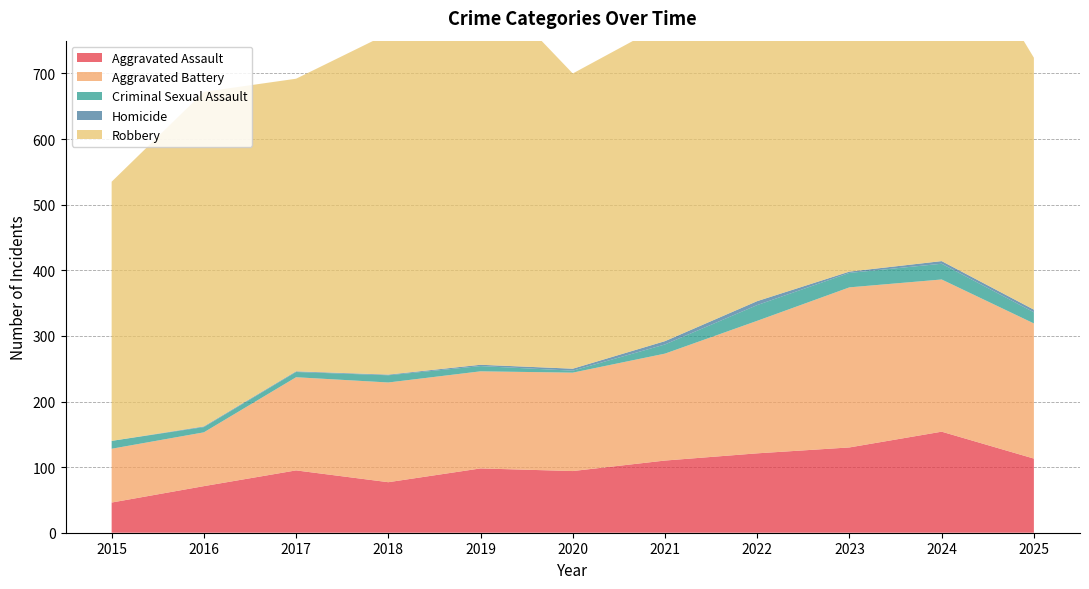

Reading left to right, extract all data points from this chart.

Aggravated Assault: 2015=46	2016=71	2017=95	2018=77	2019=98	2020=94	2021=110	2022=121	2023=130	2024=154	2025=113
Aggravated Battery: 2015=82	2016=82	2017=142	2018=152	2019=148	2020=150	2021=163	2022=202	2023=244	2024=232	2025=206
Criminal Sexual Assault: 2015=12	2016=8	2017=8	2018=11	2019=8	2020=3	2021=14	2022=24	2023=22	2024=24	2025=17
Homicide: 2015=0	2016=1	2017=1	2018=1	2019=2	2020=3	2021=5	2022=6	2023=2	2024=4	2025=4
Robbery: 2015=395	2016=510	2017=446	2018=520	2019=591	2020=450	2021=484	2022=521	2023=440	2024=543	2025=384